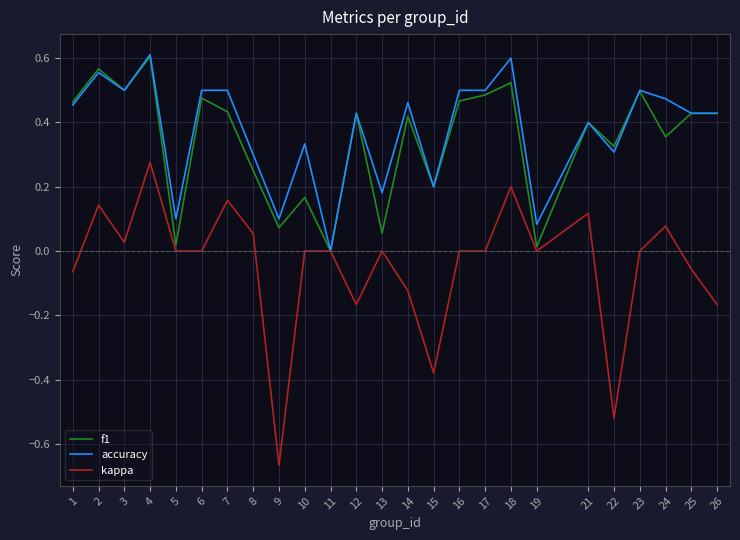

At which label does kappa reach its minimum?

9